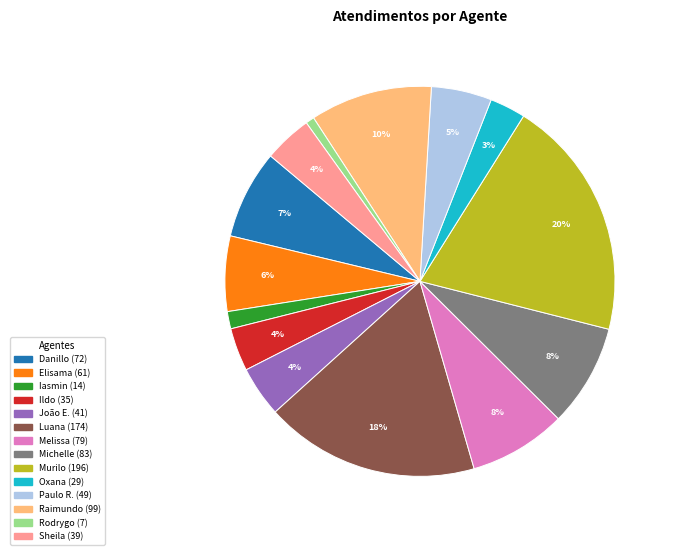

How many slices are in this pie chart?

14